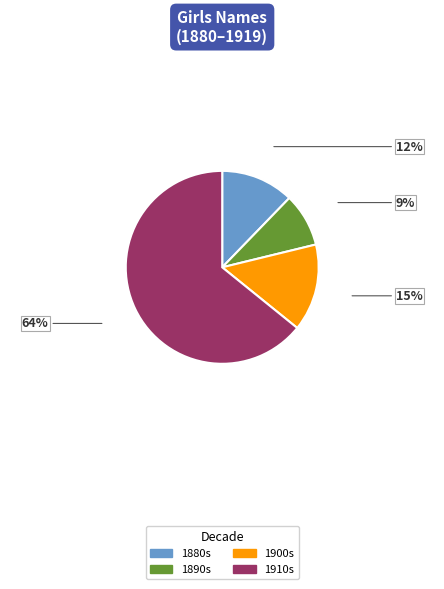

Does any single category account for the majority?

Yes